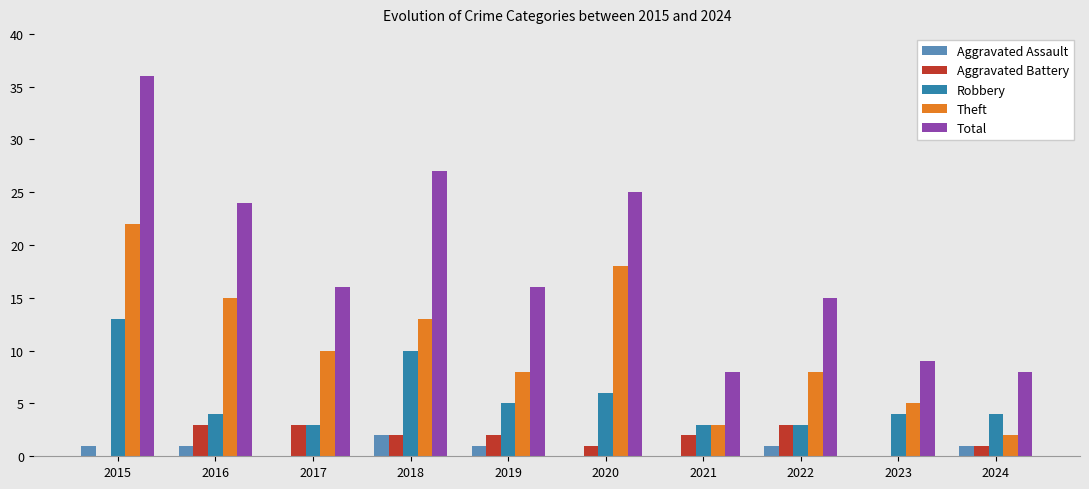

Is the value of Aggravated Assault at 2018 greater than the value of Aggravated Battery at 2016?

No